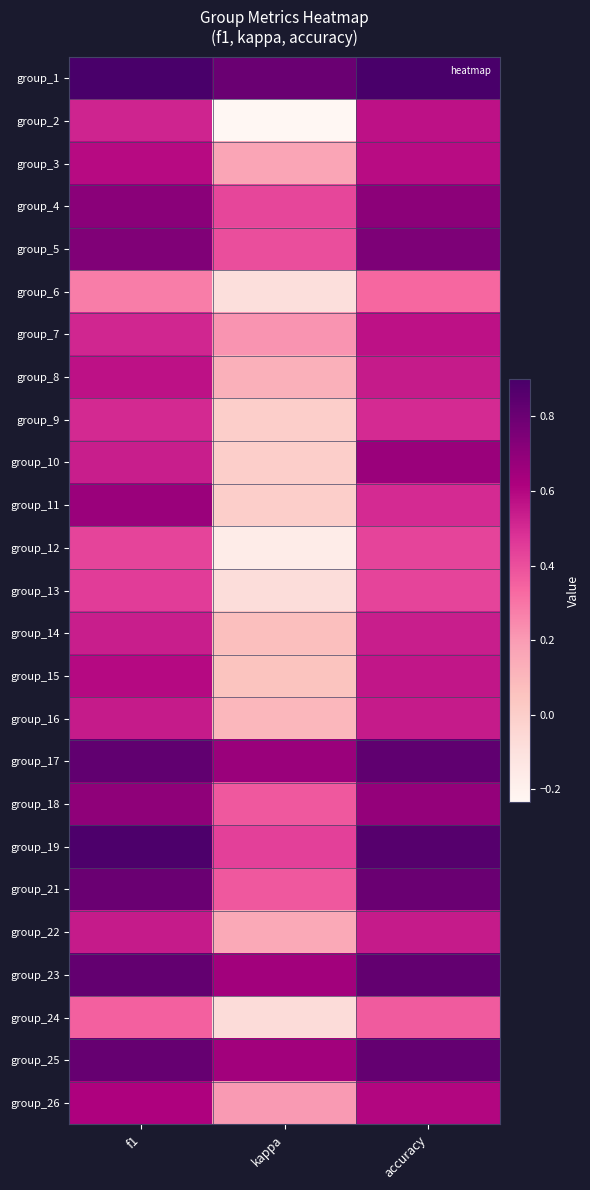

How many categories are shown in the chart?

3